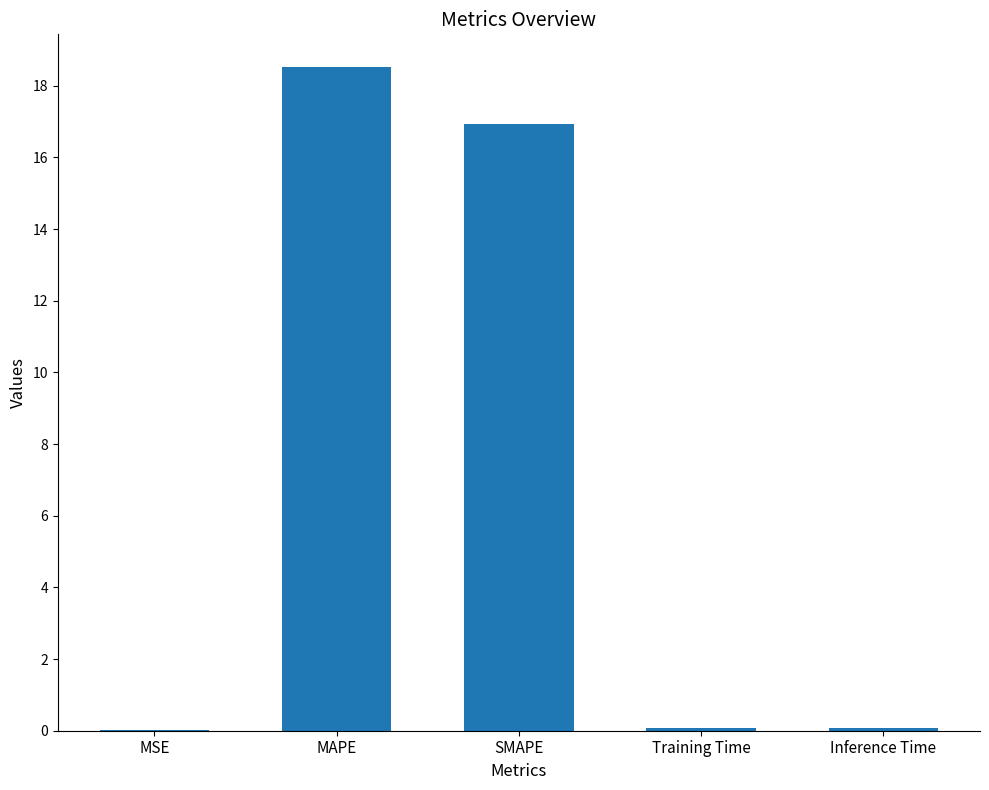

Which category has the highest value across all series?

MAPE